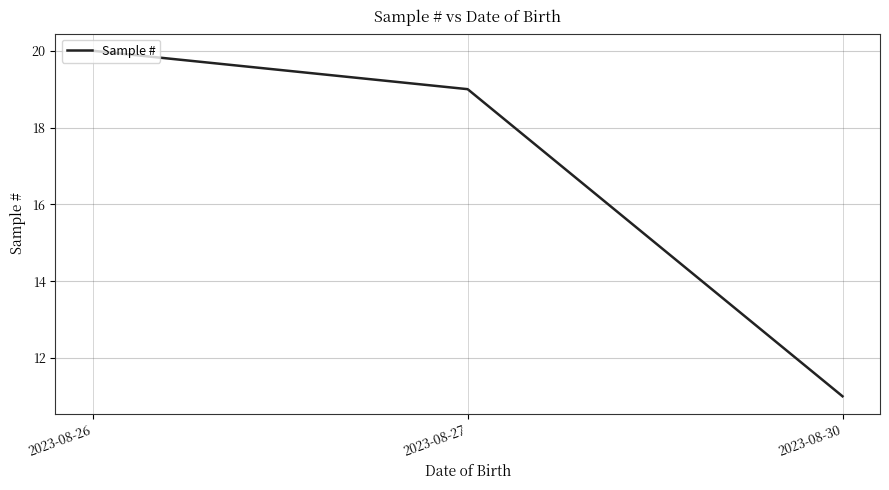

How many lines are shown in the chart?

1